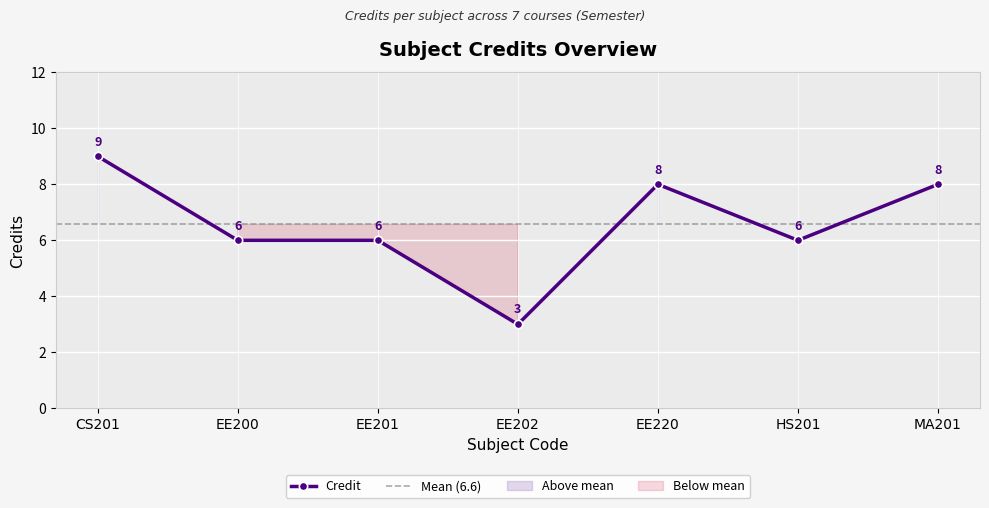

What is the difference between the values at MA201 and HS201?

2